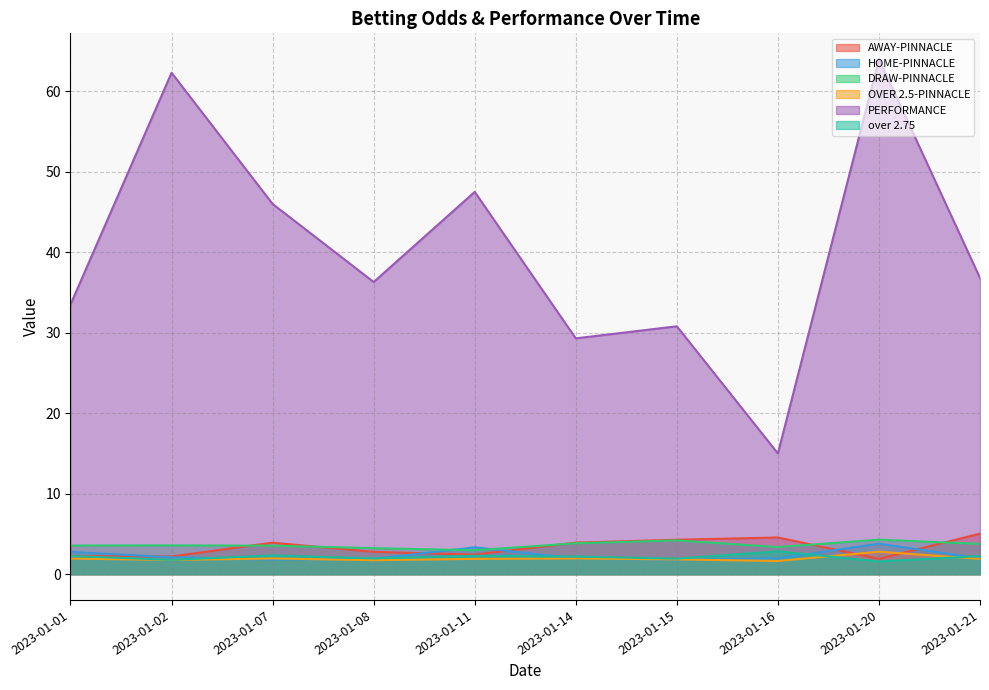

What is the difference between the AWAY-PINNACLE values at 2023-01-11 and 2023-01-21?

2.6